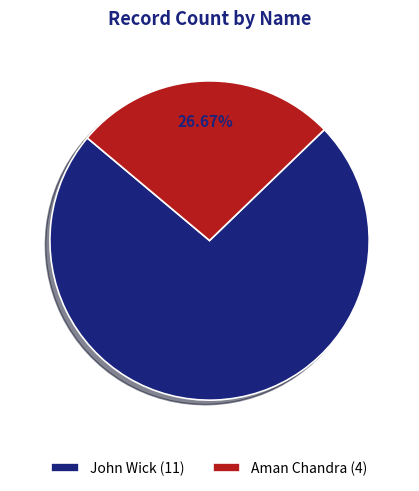

How many slices are in this pie chart?

2